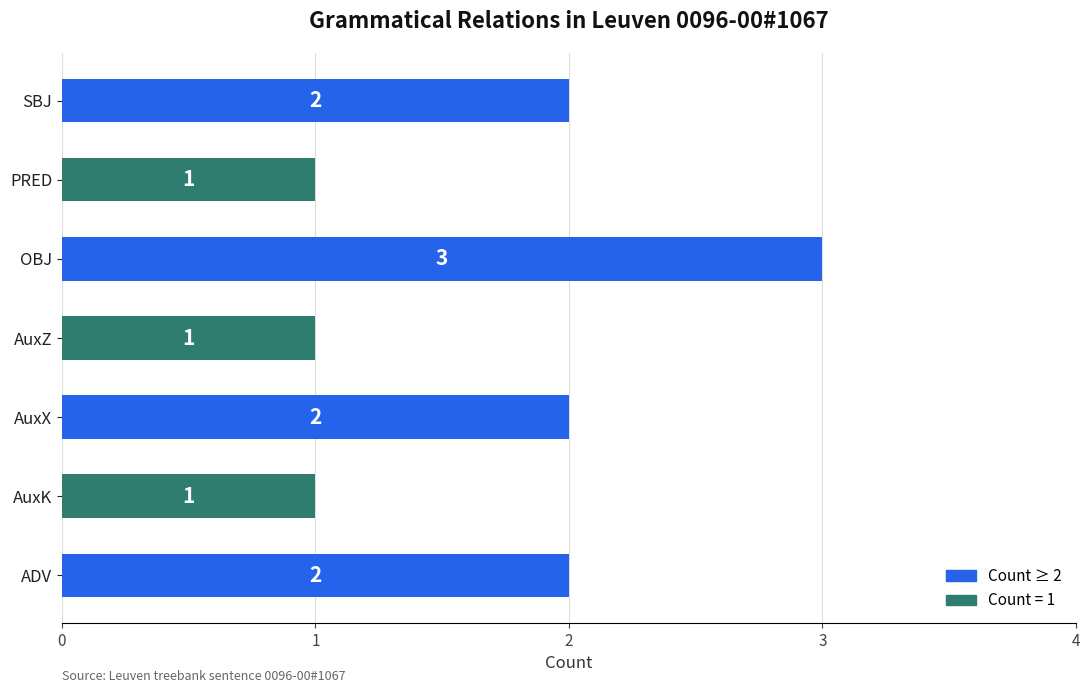

Count the number of categories in the chart.

7